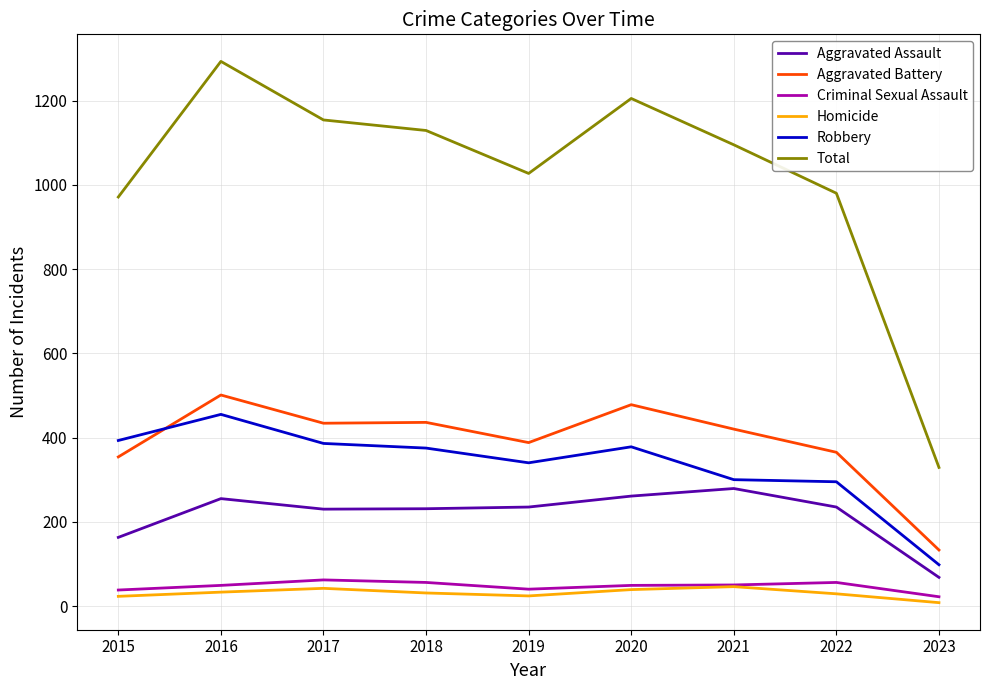

At which category is the sum across all series the highest?

2016